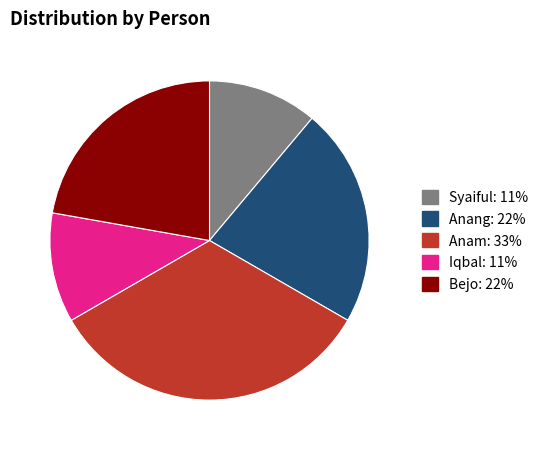

Is there a majority slice in this chart?

No